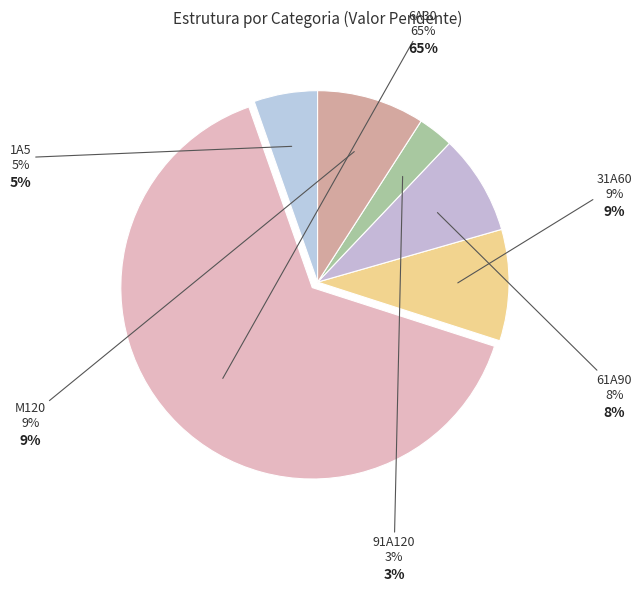

To the nearest percent, what is the difference between the largest and smallest slice percentages?

62%